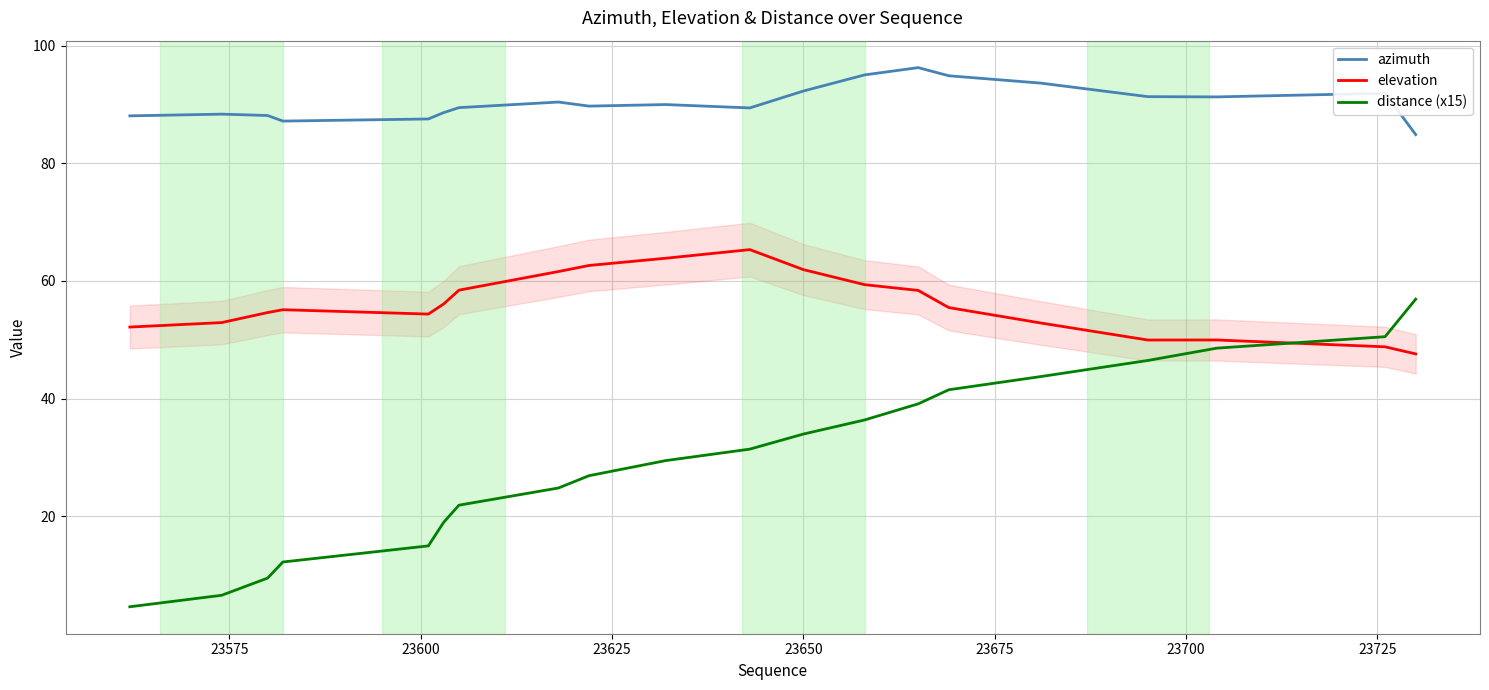

Reading left to right, what are all the values shown in this chart?

azimuth: 88.1	88.4	88.1	87.2	87.5	88.6	89.5	90.4	89.7	90.0	89.4	92.3	95.0	96.3	94.9	93.6	91.3	91.3	91.9	84.9
elevation: 52.2	52.9	54.6	55.1	54.4	56.1	58.4	61.6	62.6	63.9	65.3	61.9	59.4	58.4	55.5	52.9	50.0	50.0	48.8	47.6
distance (x15): 4.6	6.6	9.5	12.2	15.0	19.0	21.9	24.8	26.9	29.5	31.4	34.0	36.4	39.1	41.5	43.8	46.5	48.6	50.5	56.9